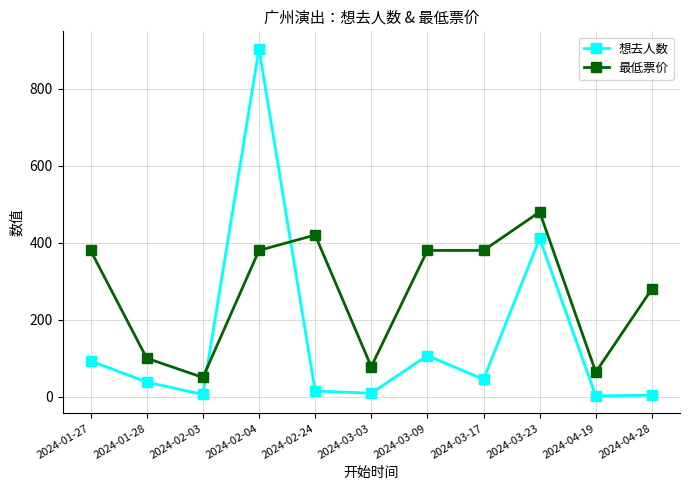

Which category has the lowest value in the 最低票价 series?

2024-02-03